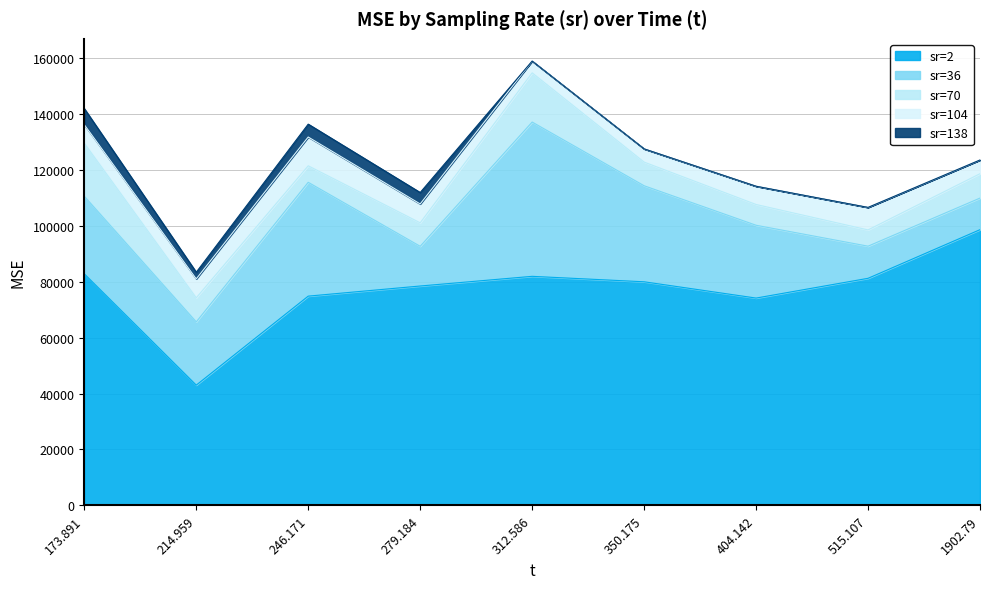

What is the label of the 3rd point from the left?

246.171